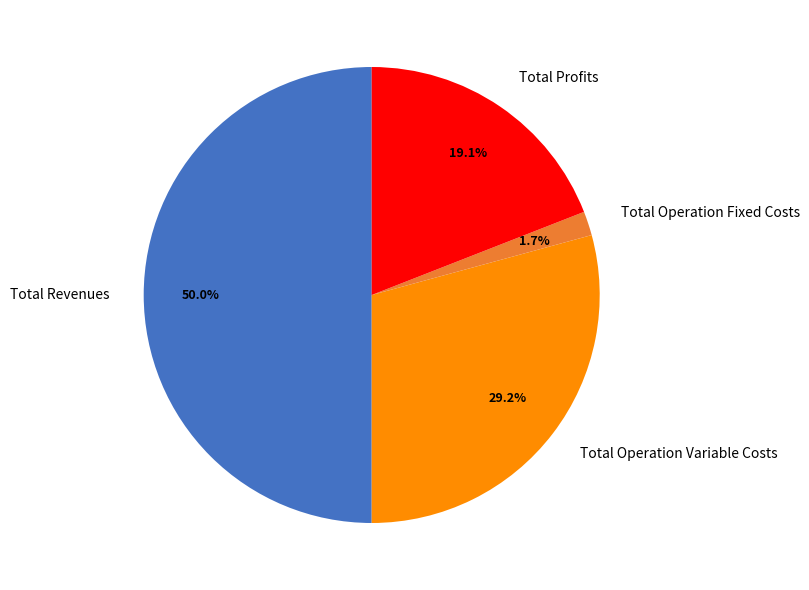

Combined, do Total Profits and Total Operation Fixed Costs account for over 50%?

No